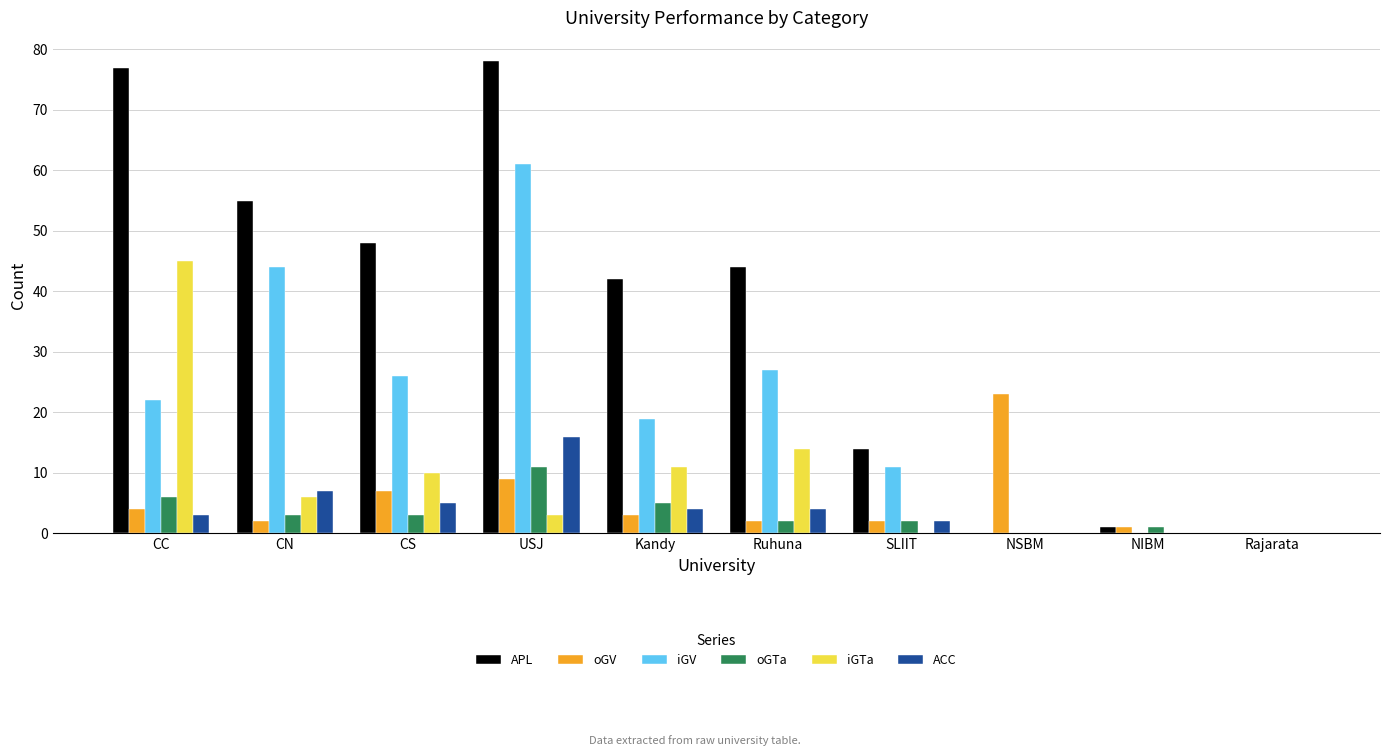

At which category is the sum across all series the highest?

USJ